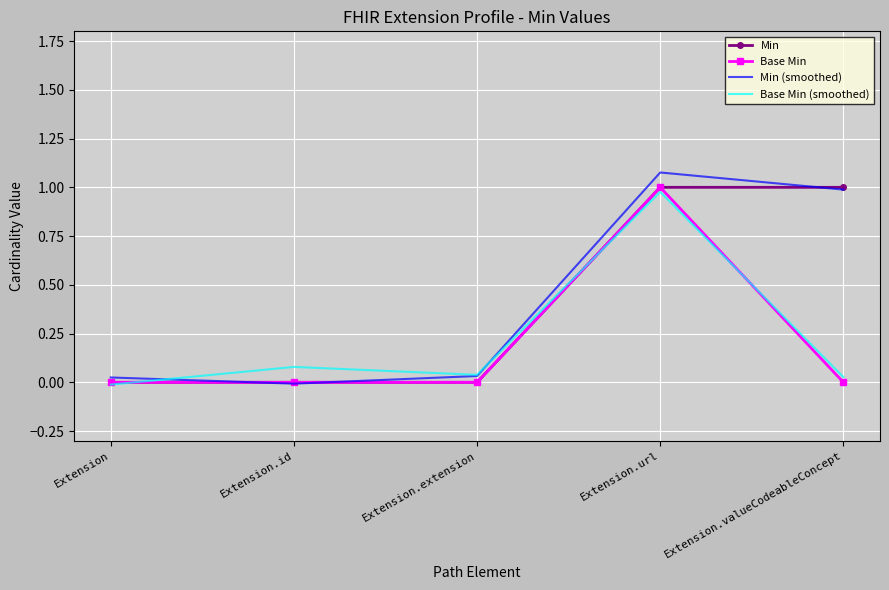

Is it true that Base Min equals 1.0 at Extension.url?

True